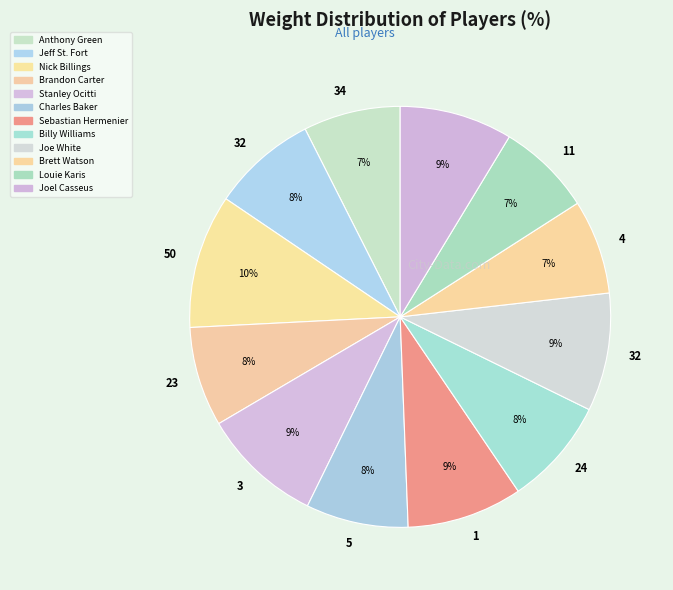

How many segments does this pie chart have?

12